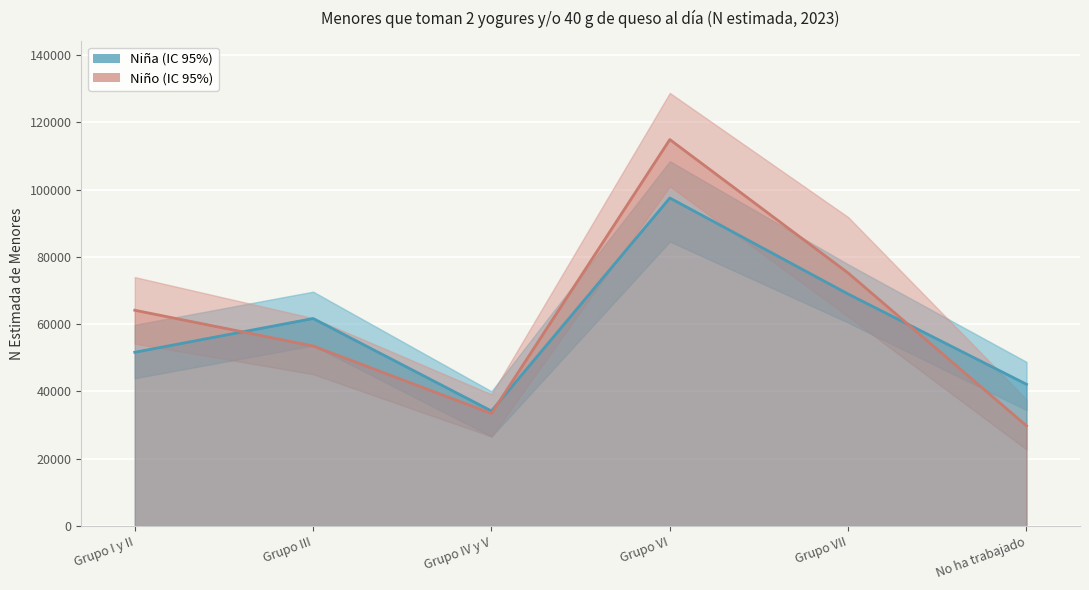

What is the maximum value for Niño?

114875